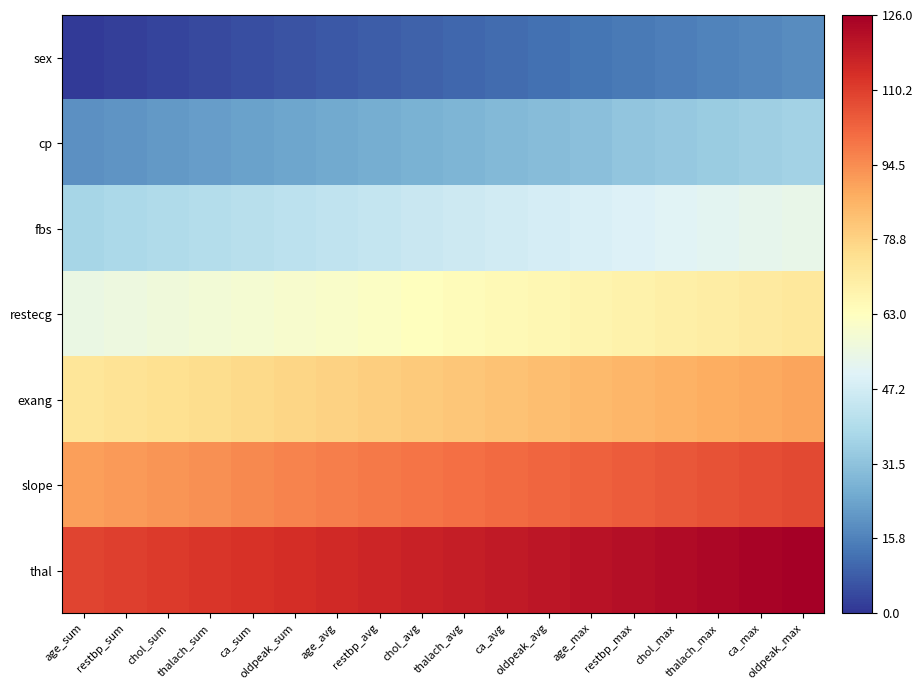

At how many categories does at least one series exceed 23?

18